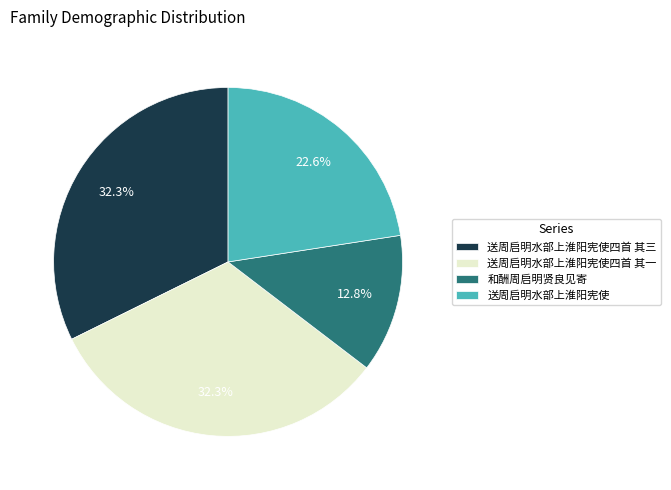

Is there a majority slice in this chart?

No